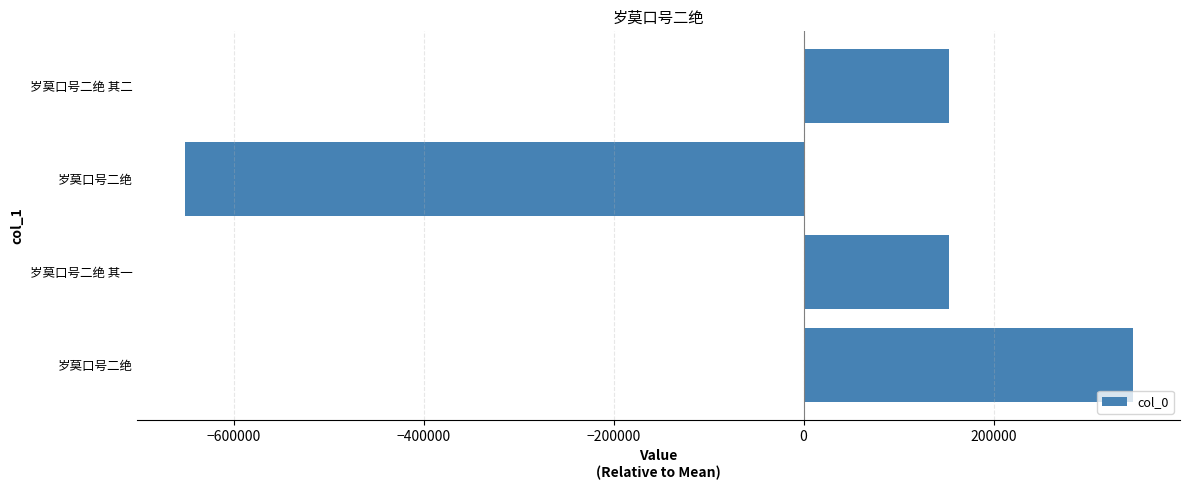

What is the minimum value shown in the chart?

-651655